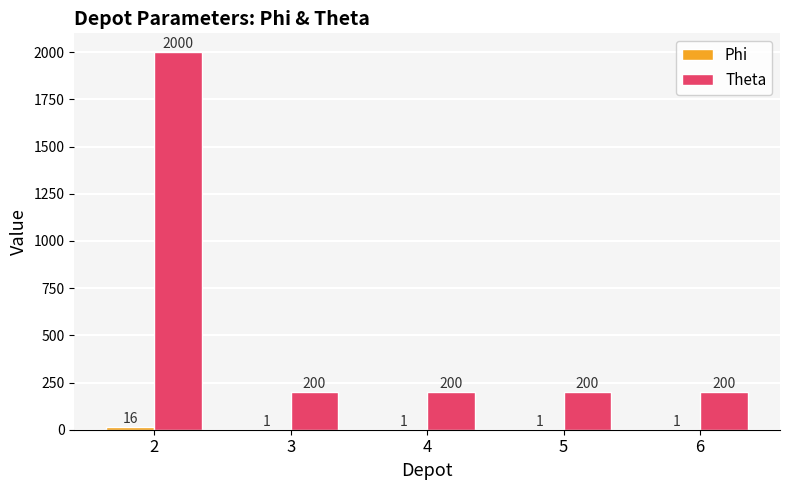

Read the Theta value at 5, to the nearest 100.

200